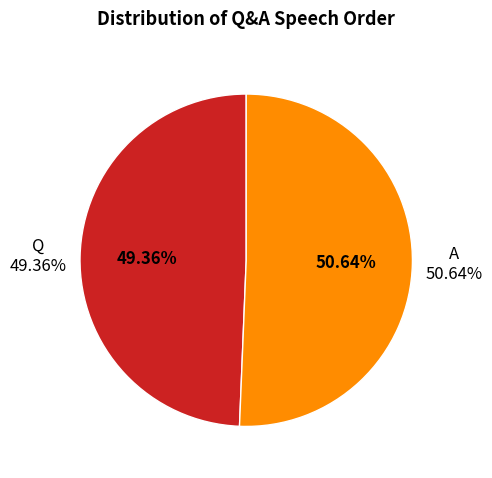

Does Q account for over 50% of the chart?

No